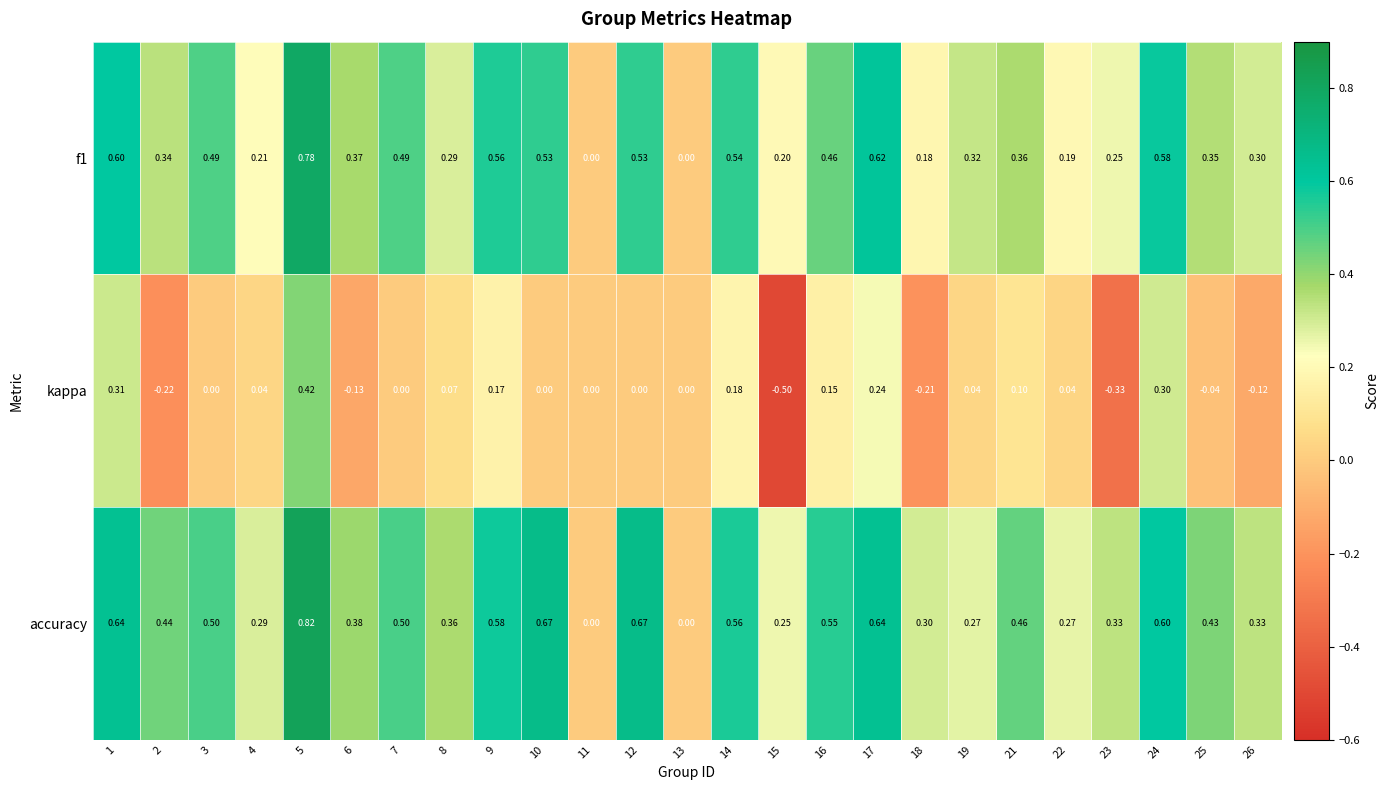

Which series has the widest spread of values?

kappa